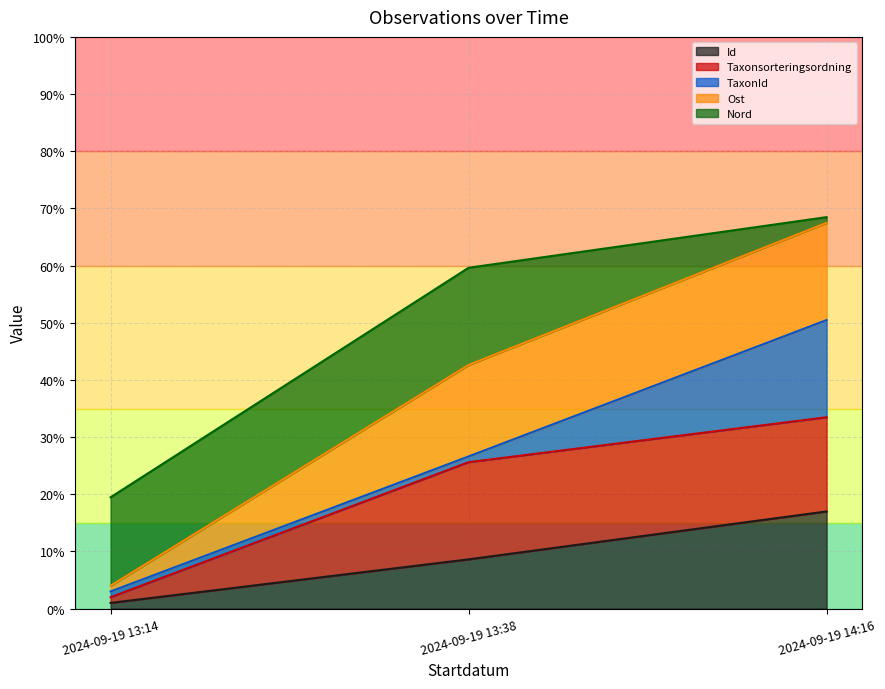

What are all the series names shown in the legend?

Id, Taxonsorteringsordning, TaxonId, Ost, Nord